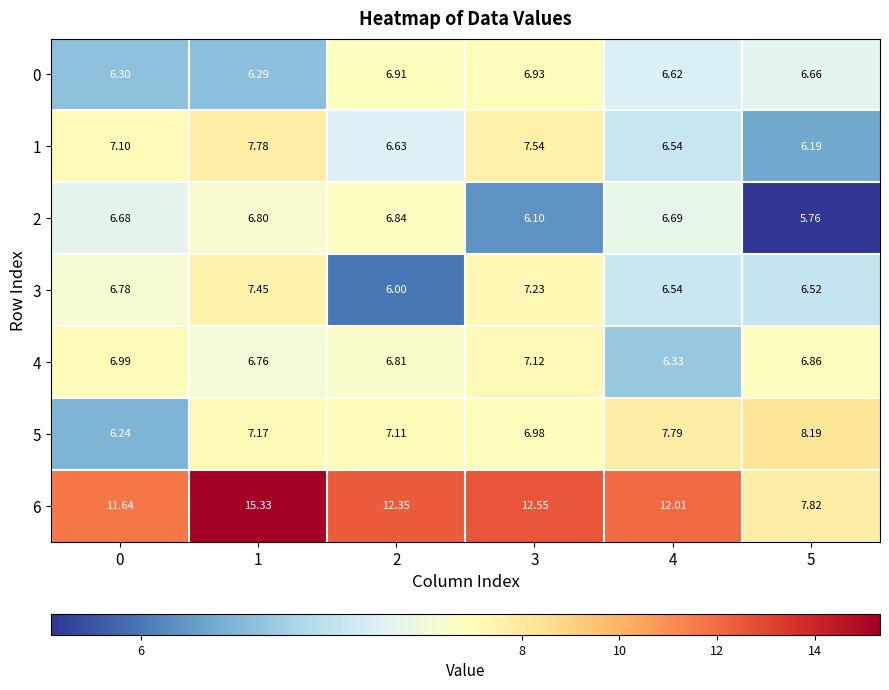

Is the value of 5 at 2 greater than the value of 3 at 3?

No